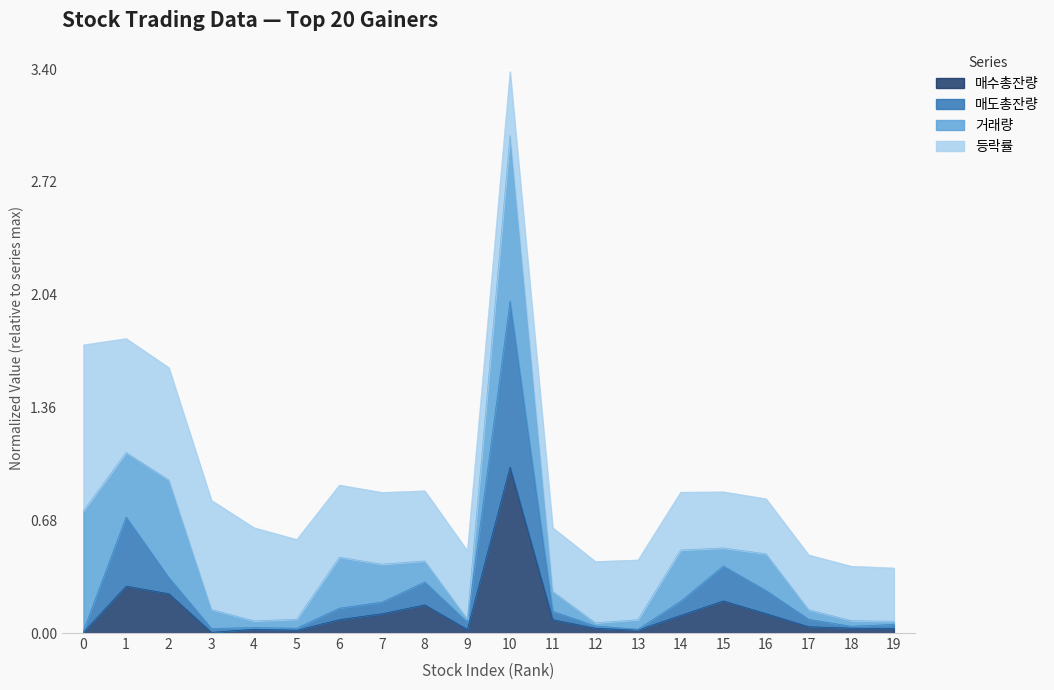

Rank the categories by 매도총잔량 value from lowest to highest.

0, 13, 3, 5, 4, 18, 12, 19, 9, 17, 11, 6, 7, 14, 16, 8, 2, 15, 1, 10